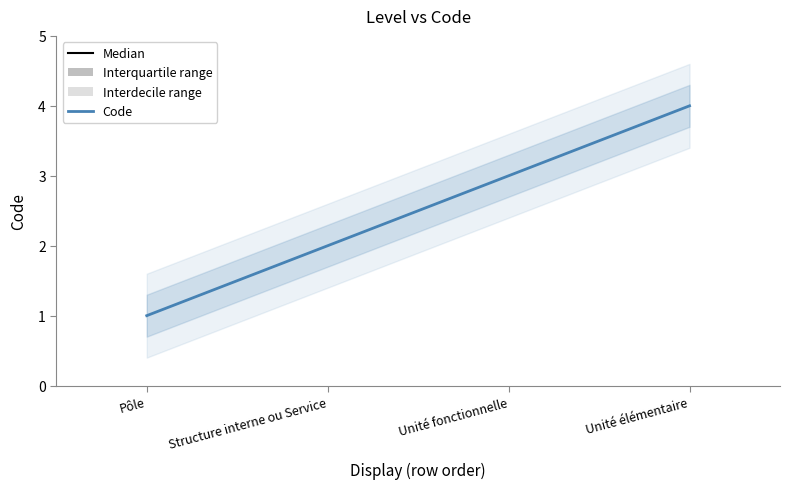

The value at Unité élémentaire is 7. True or false?

False